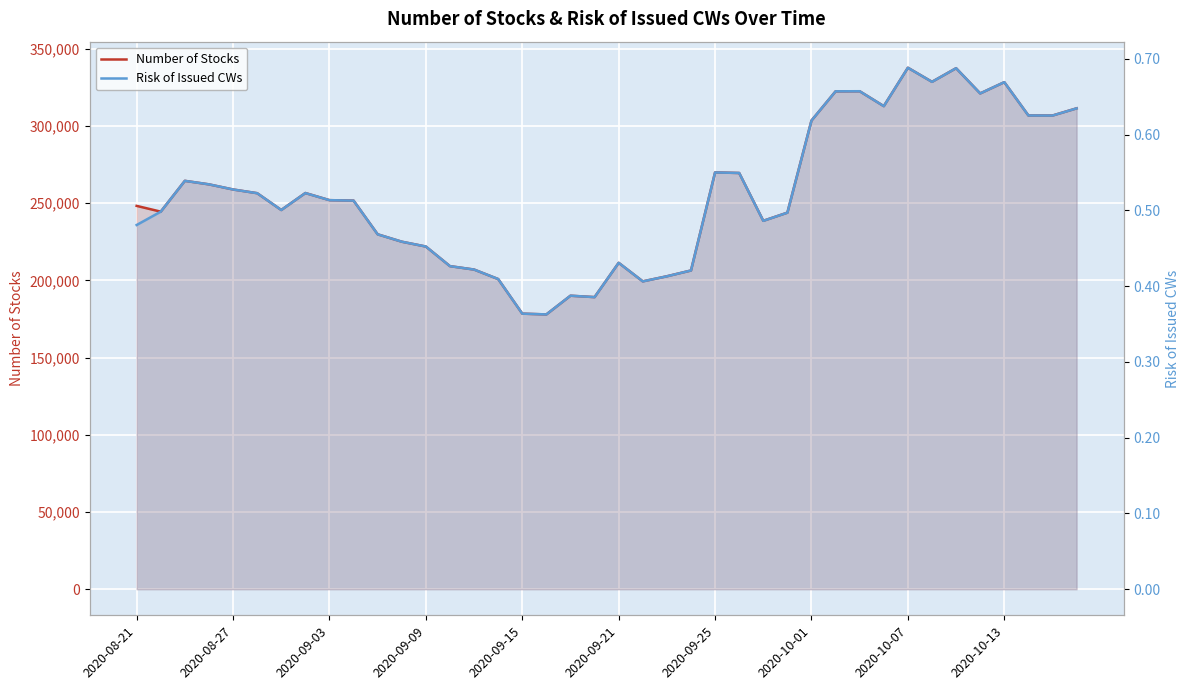

True or false: Number of Stocks and Risk of Issued CWs intersect in this chart.

False